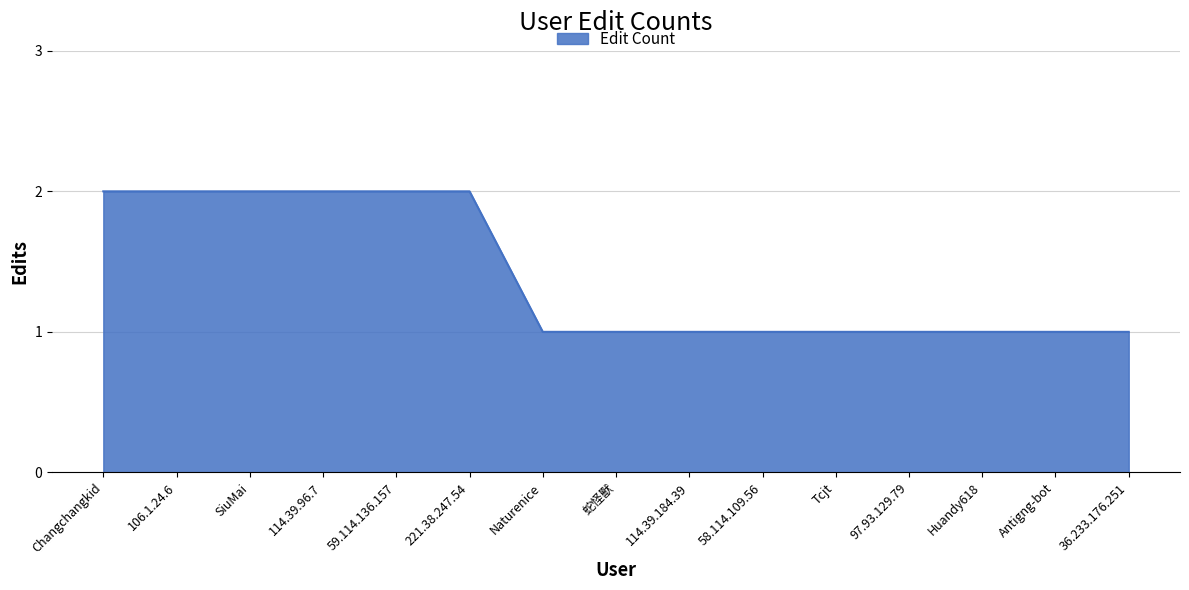

Is it true that the value at 114.39.184.39 is 2?

False